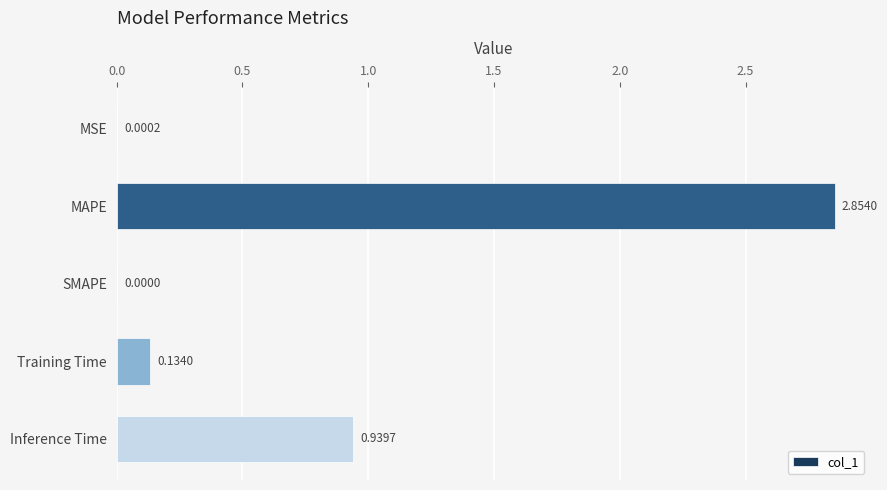

What is the change in value from MSE to Inference Time?

+0.9